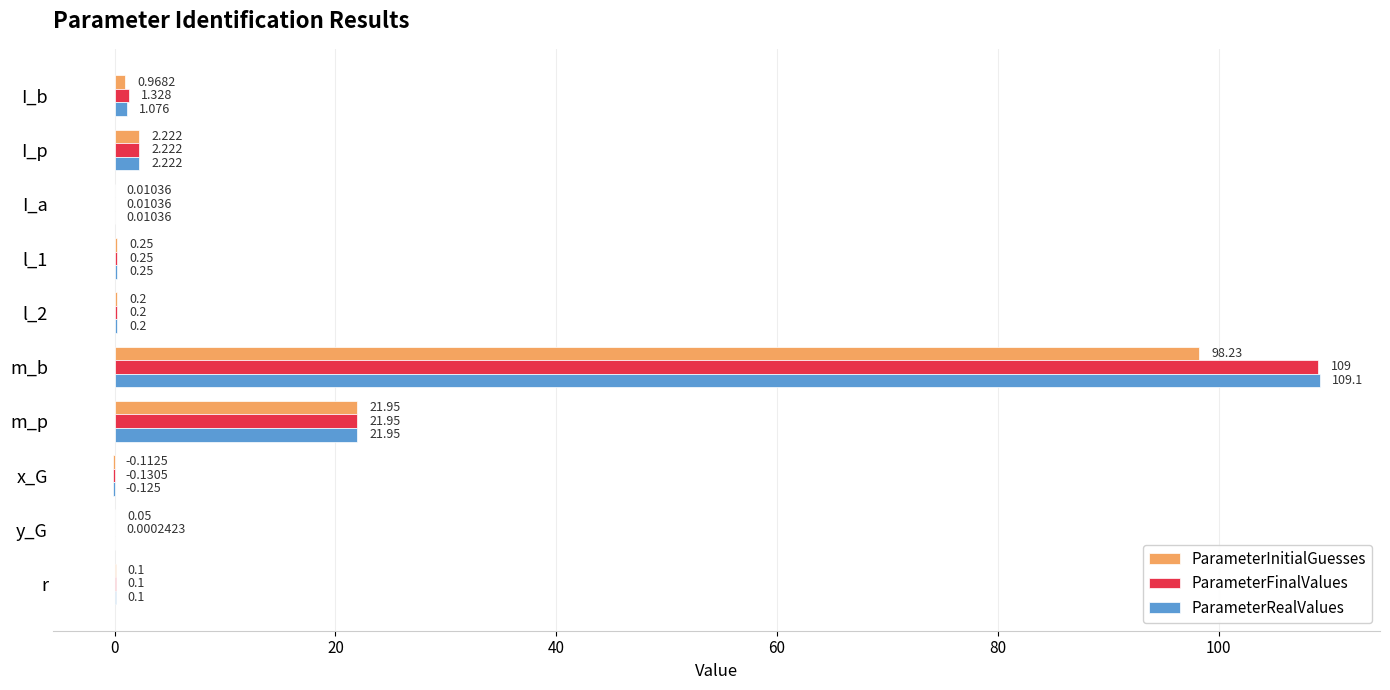

Which category has the highest value in the ParameterInitialGuesses series?

m_b